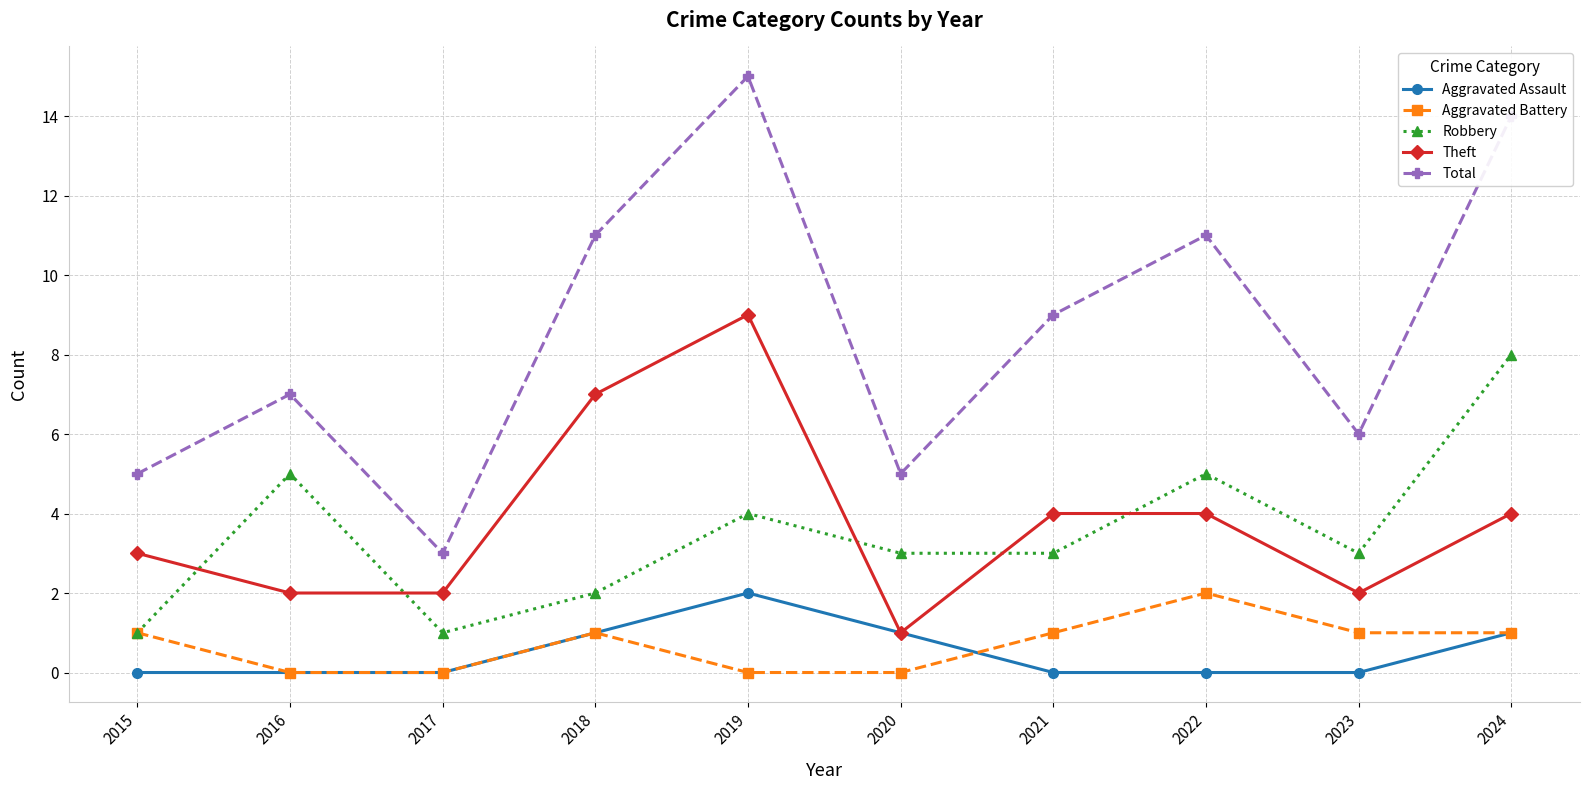

Is this an area chart (filled region under the line)?

No